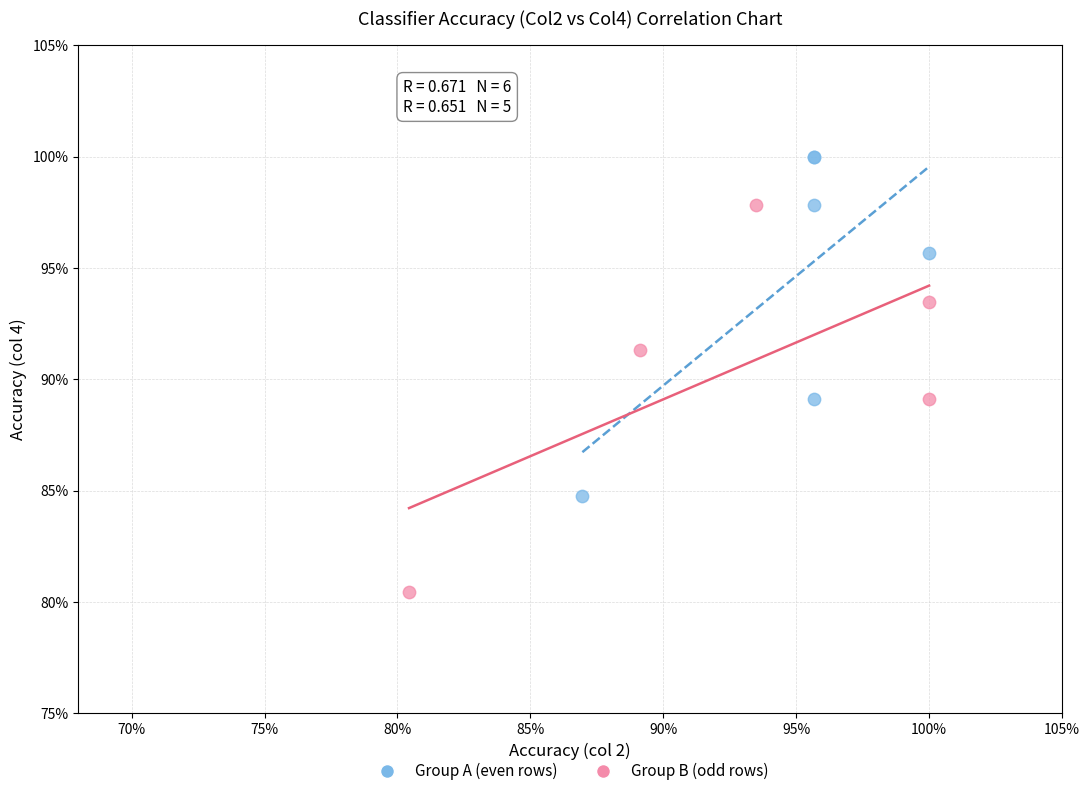

Which series has the widest spread of Y values?

Group B (odd rows)